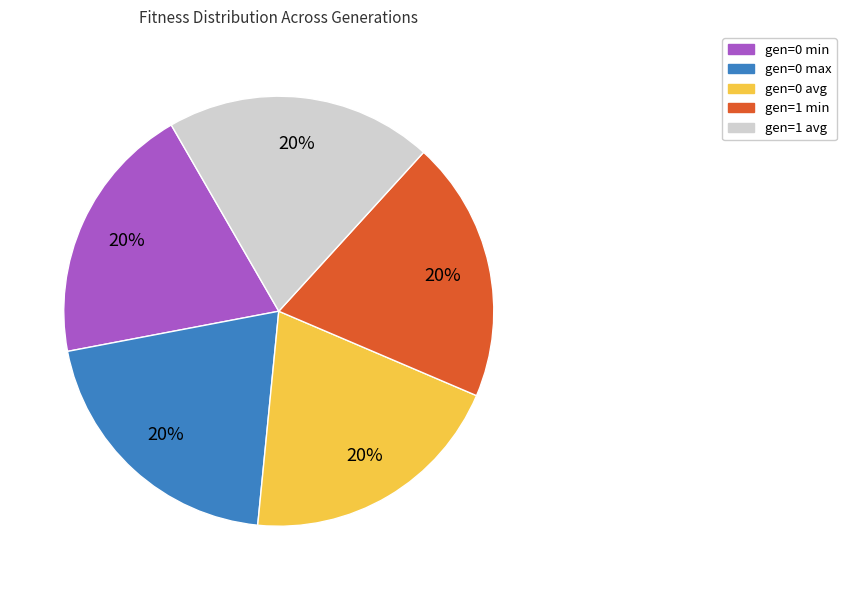

Is it true that gen=0 avg is 9% of the pie?

False